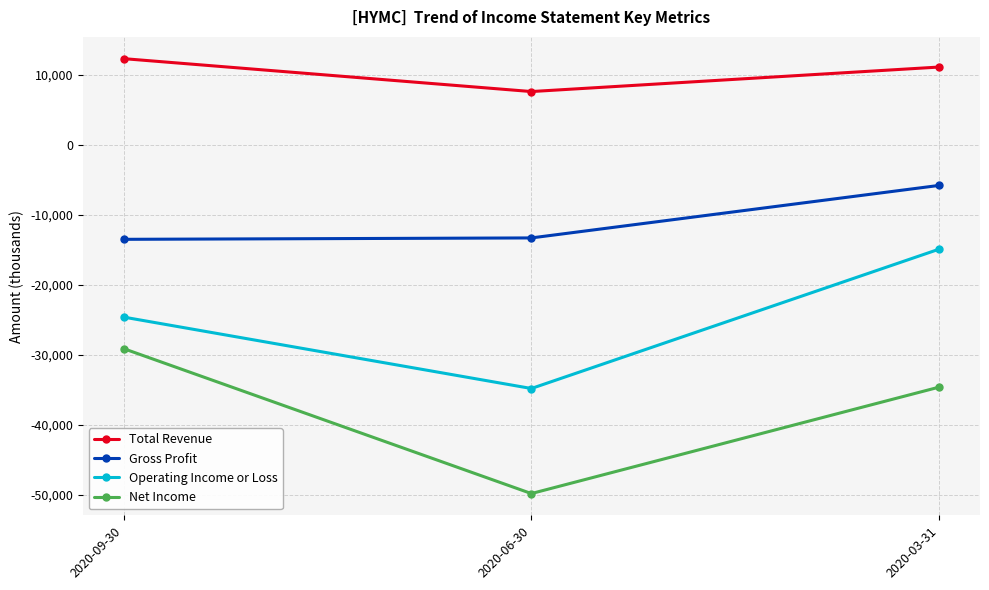

Rank the series by their maximum value, from highest to lowest.

Total Revenue, Gross Profit, Operating Income or Loss, Net Income